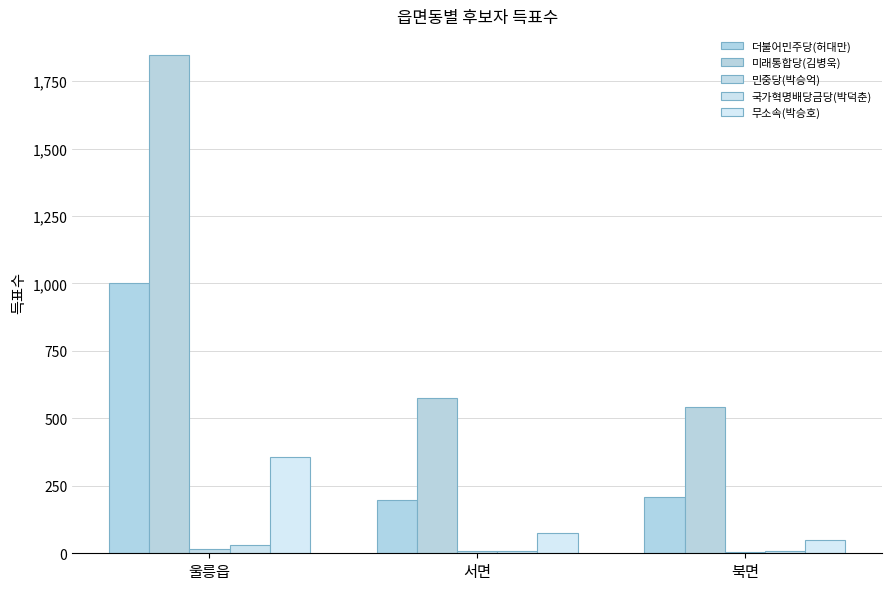

Which category has the lowest value in the 더불어민주당(허대만) series?

서면